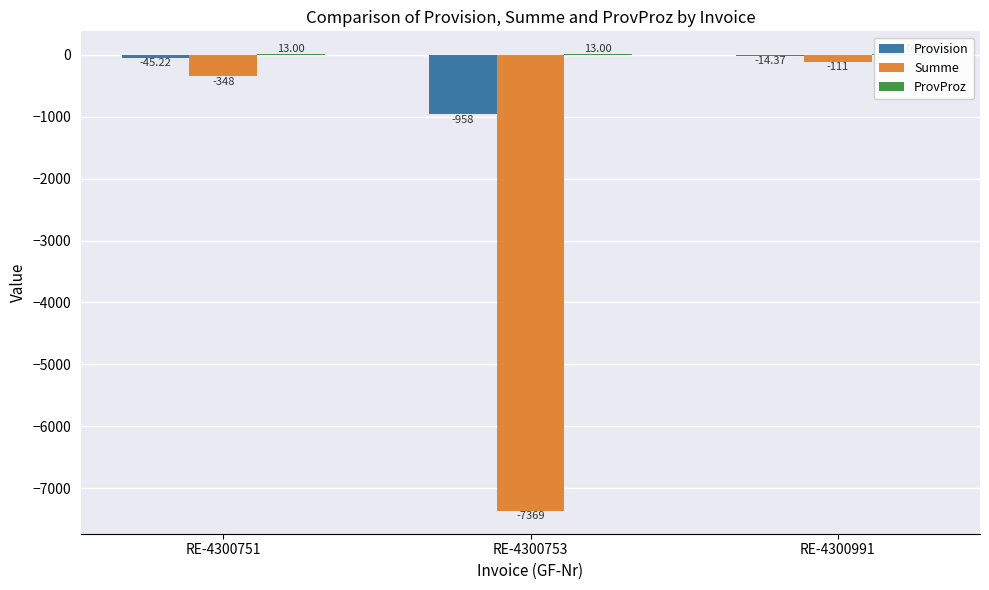

At which label is Provision closest to -486?

RE-4300751